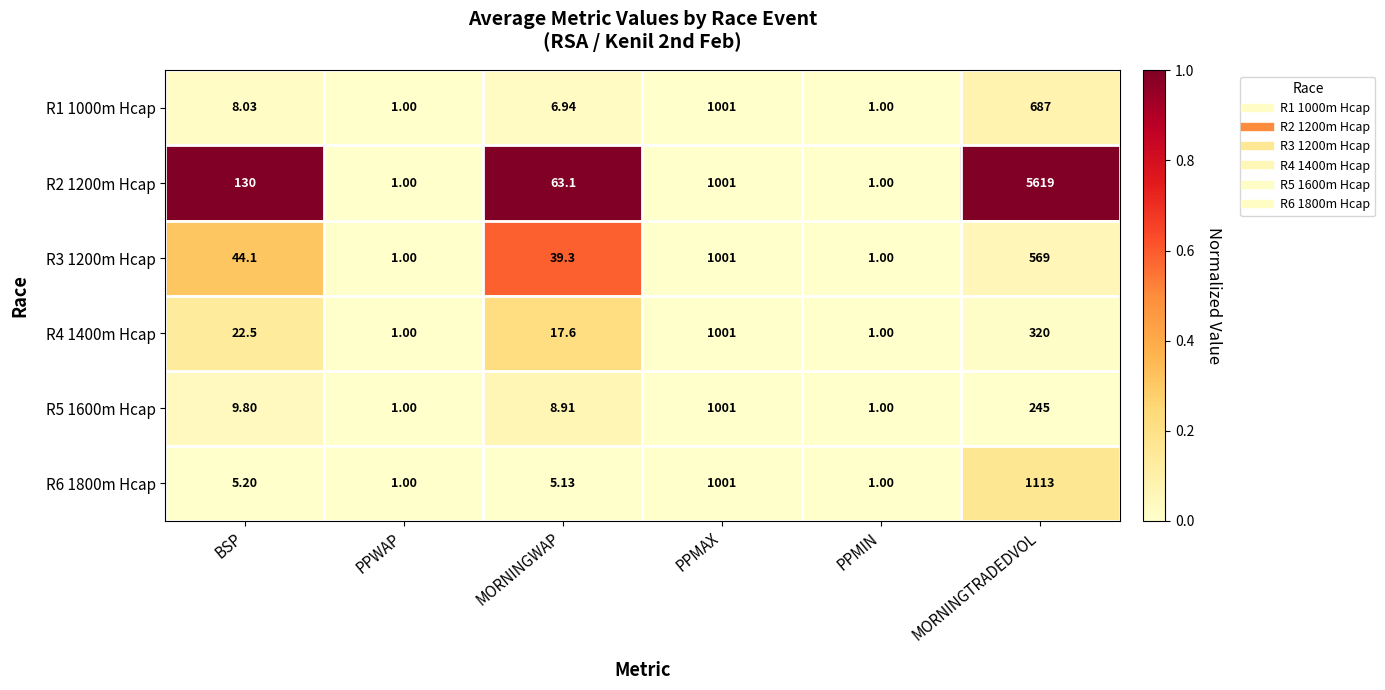

Where does the R3 1200m Hcap series first go above 44?

BSP